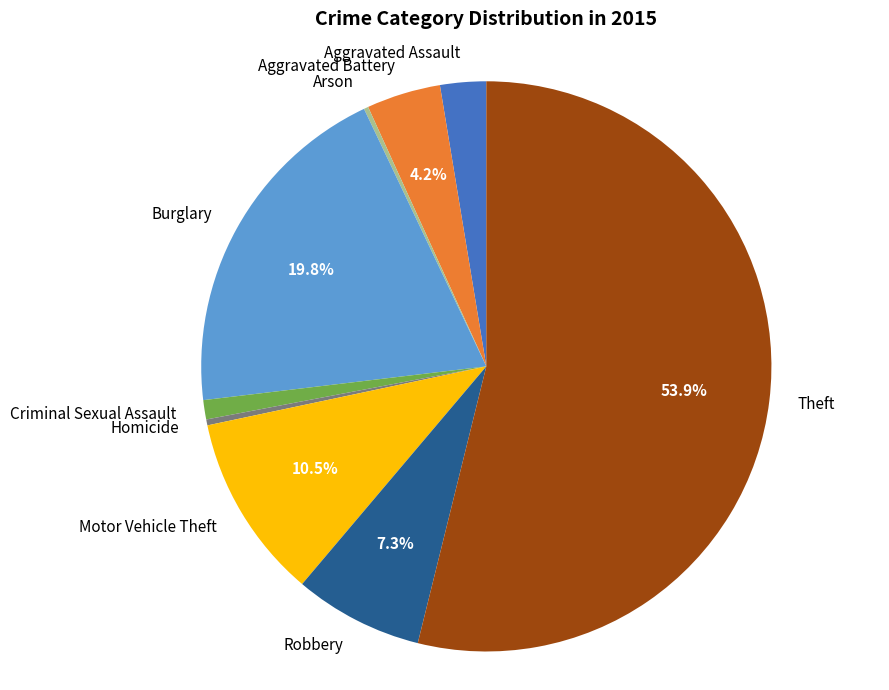

To the nearest percent, what is the difference between the largest and smallest slice percentages?

54%